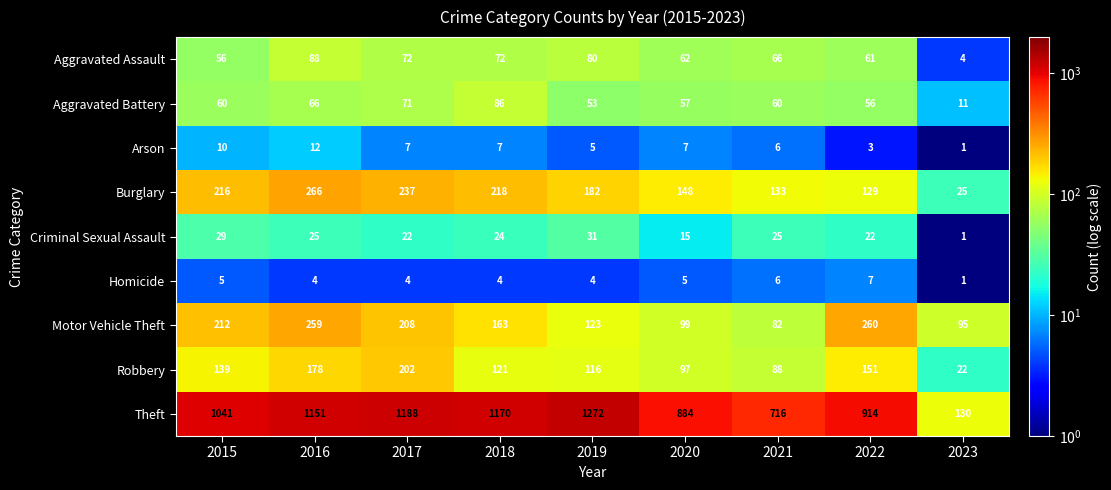

At which label is Motor Vehicle Theft closest to 171?

2018